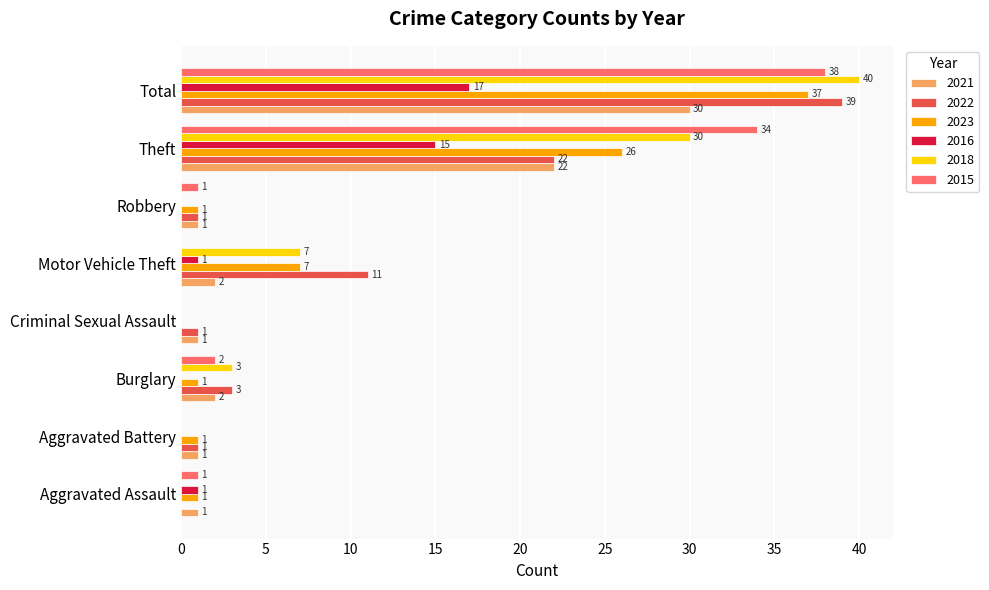

At which label is 2022 closest to 19?

Theft